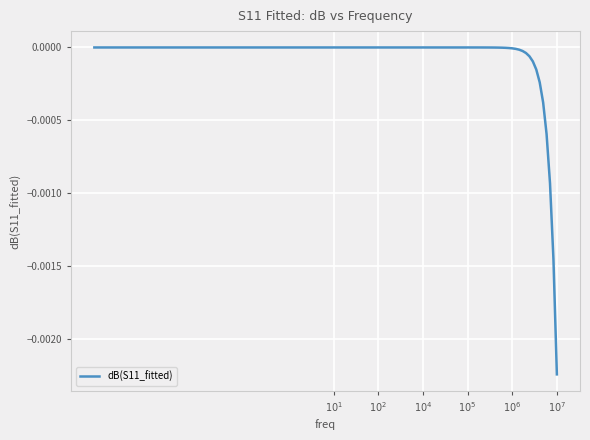

Is this an area chart (filled region under the line)?

No